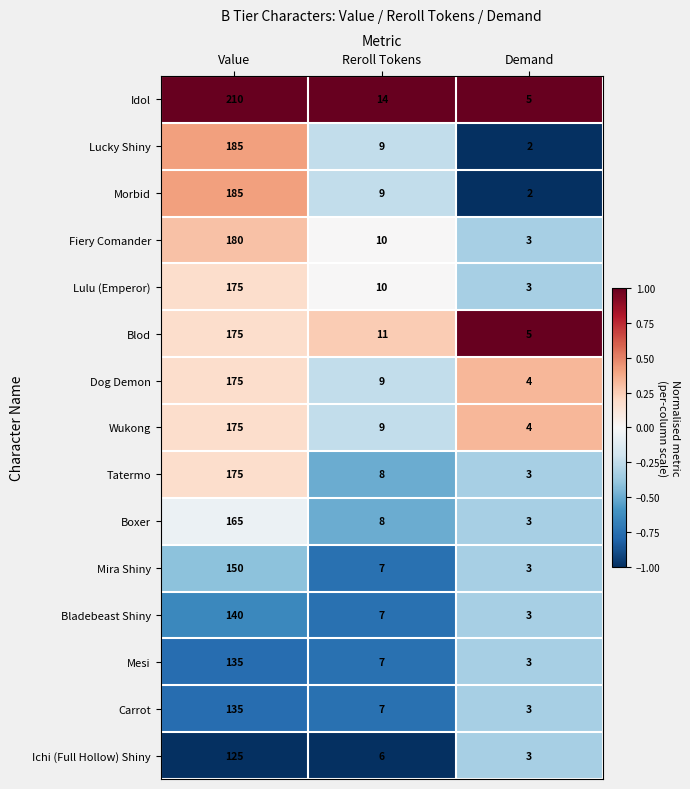

What is the difference between the maximum and minimum values in the Fiery Comander series?

177